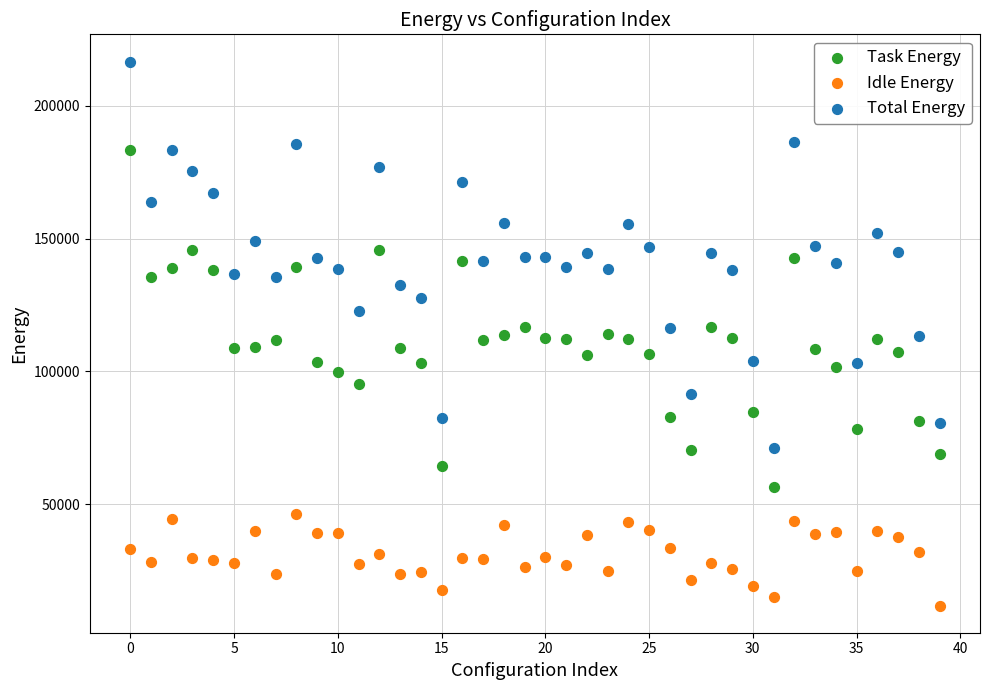

Which series contains the lowest Y value?

Idle Energy